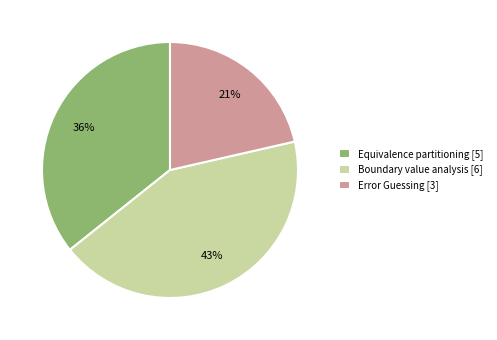

True or false: Equivalence partitioning accounts for 36% of the total.

True